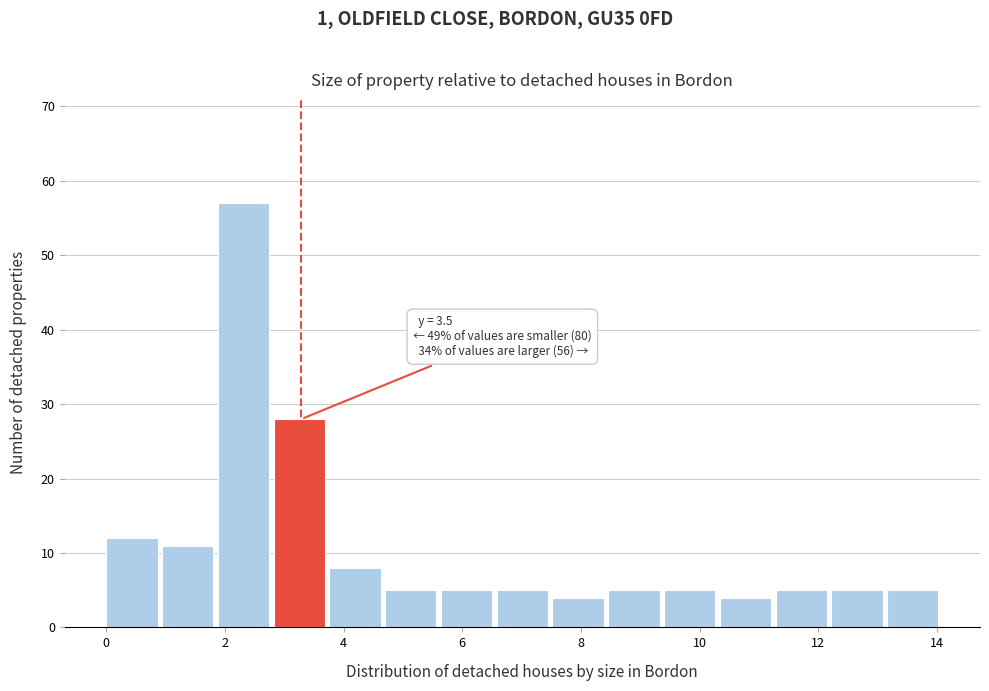

Which range on the x-axis has the tallest bar?

1.88 to 2.82